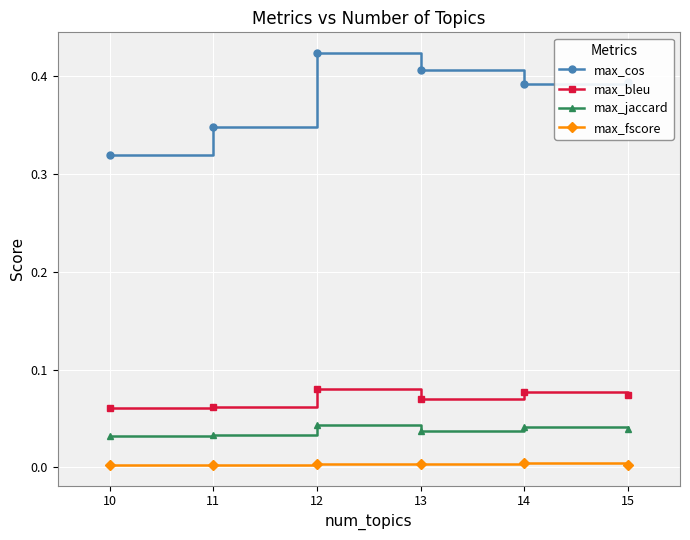

In max_jaccard, how many points are lower than both neighbors (excluding endpoints)?

1